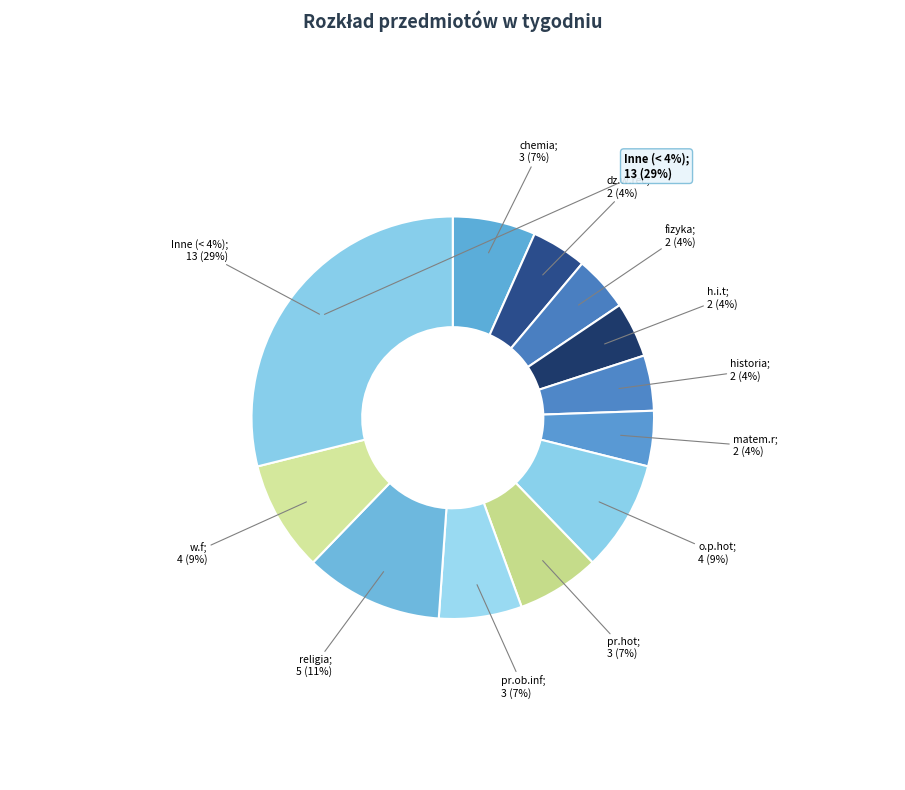

Is the sum of religia and geografia greater than half?

No